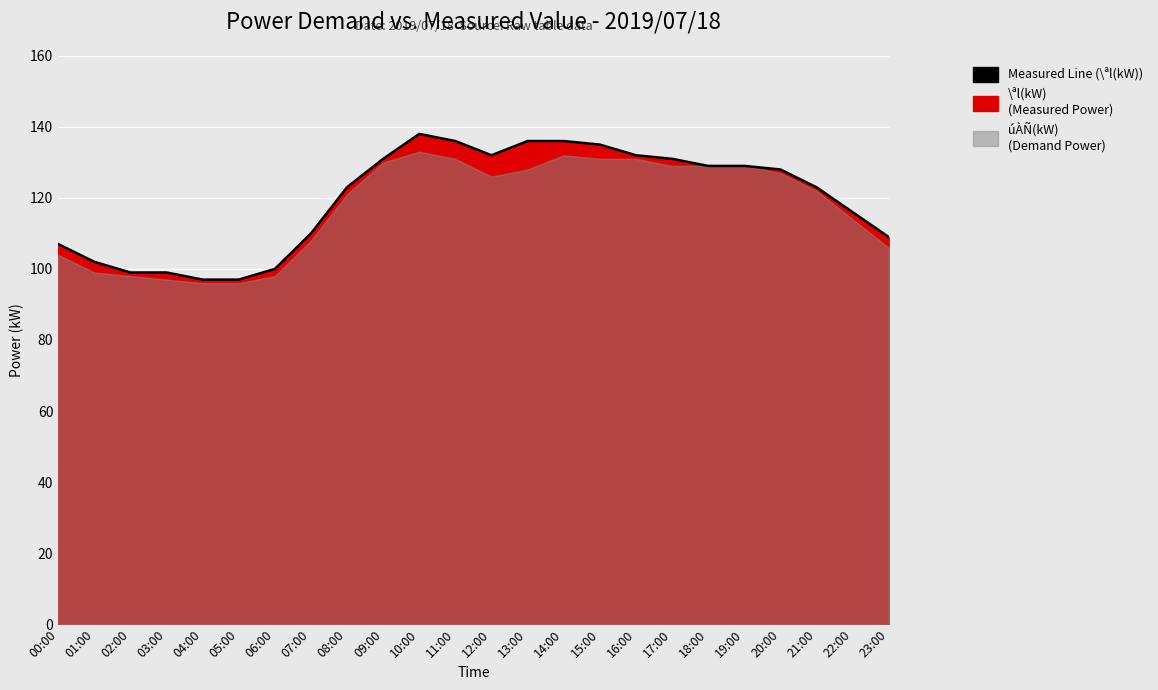

What is the difference between the maximum and minimum values?

41